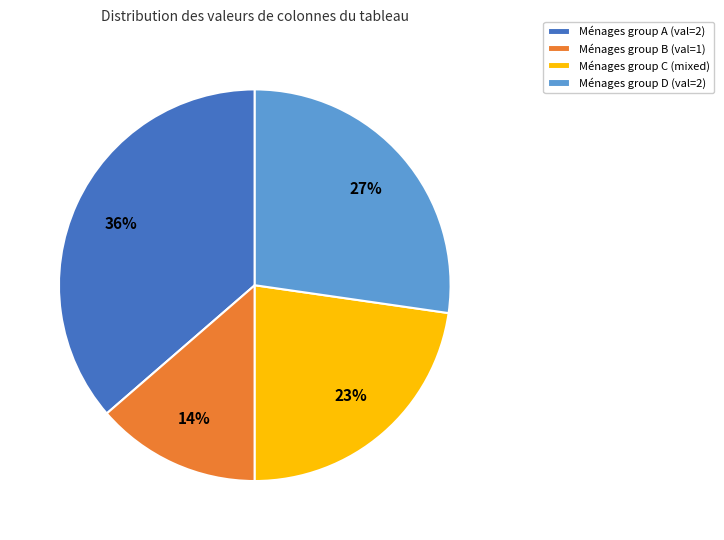

To the nearest percent, what is the average slice percentage?

25%